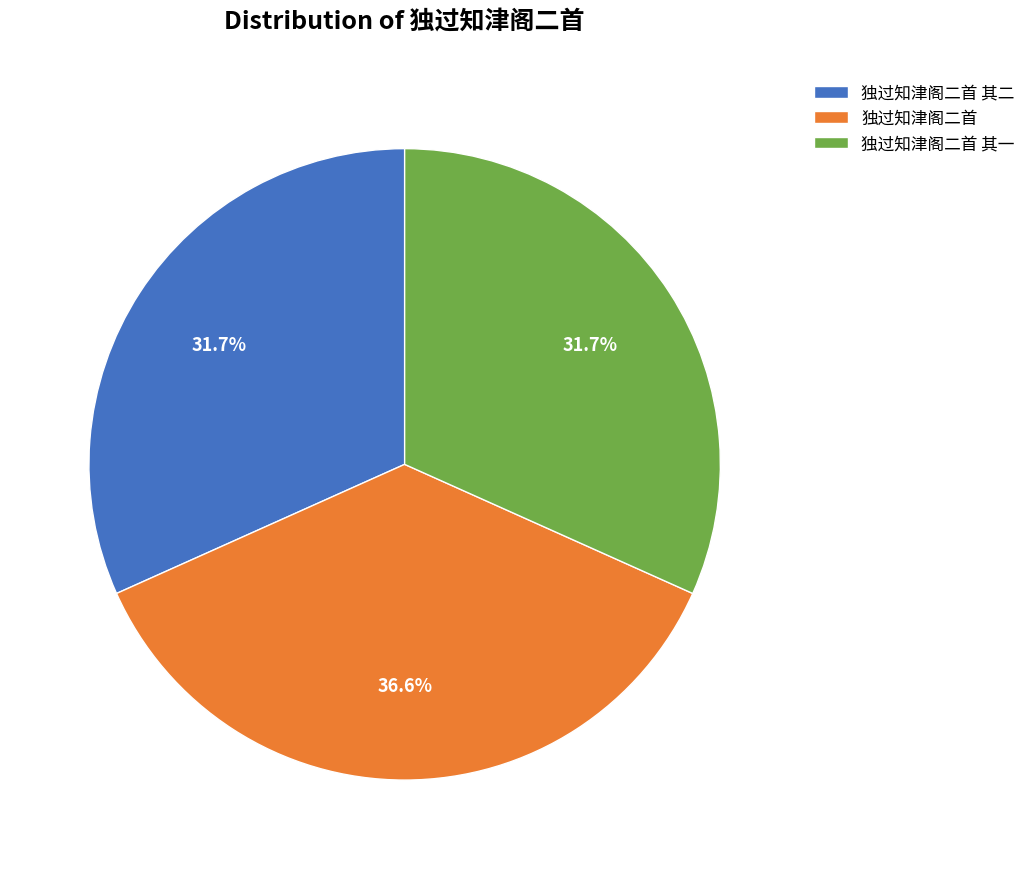

Which category has the biggest portion of the pie?

独过知津阁二首